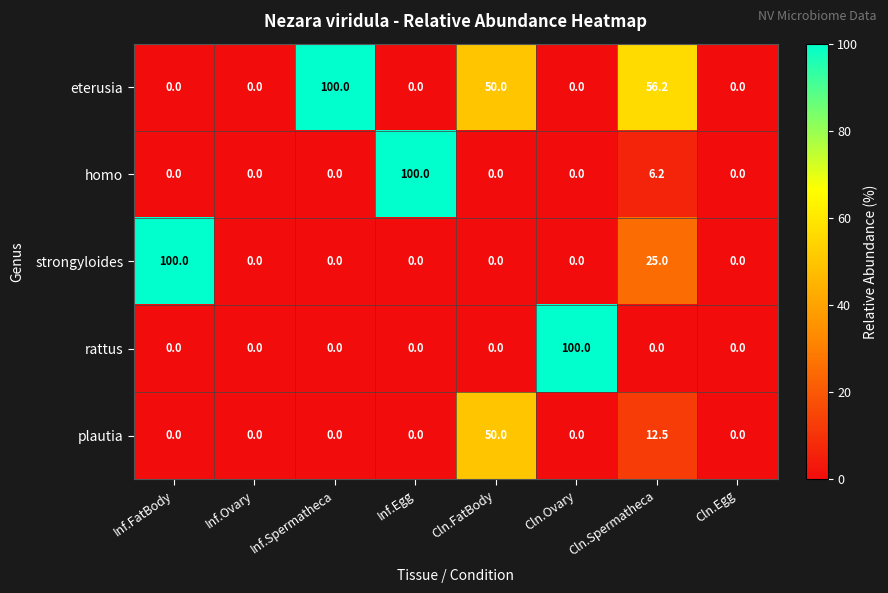

What is the maximum value for eterusia?

100.0